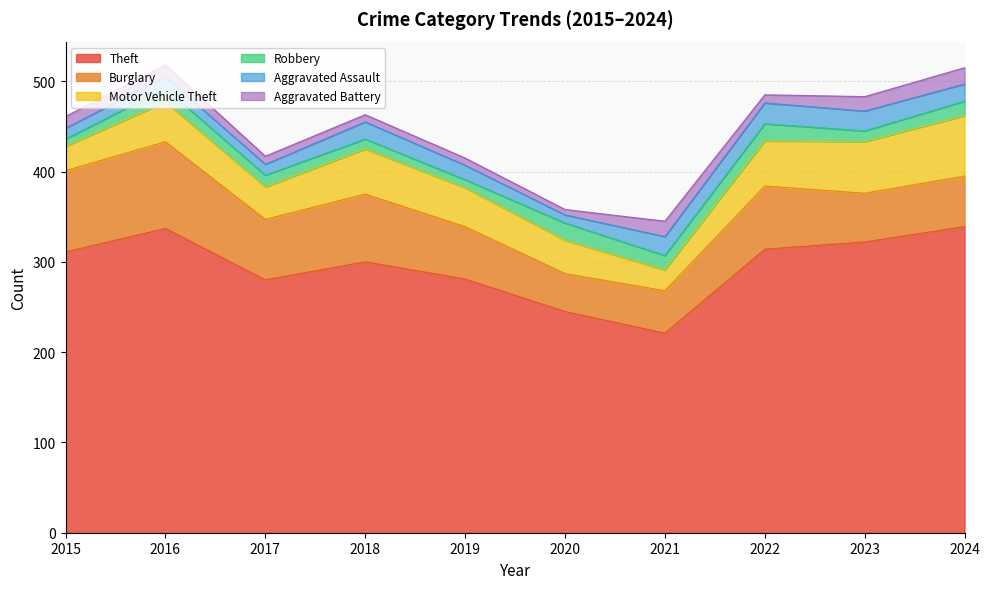

How many lines are shown in the chart?

6